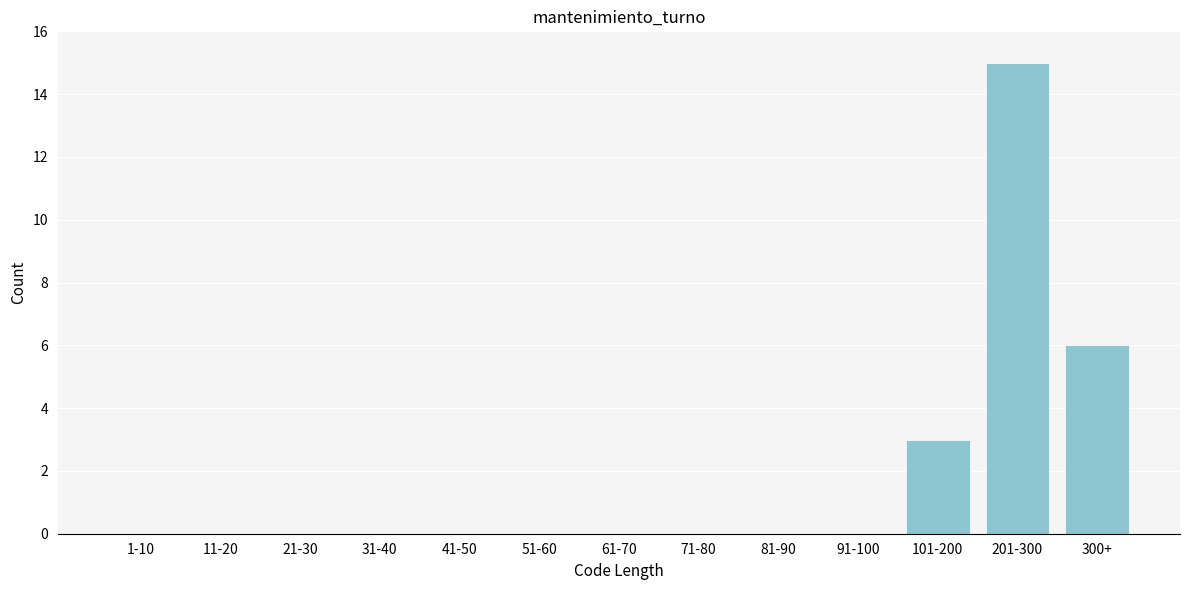

Reading left to right, extract all data points from this chart.

1-10=0	11-20=0	21-30=0	31-40=0	41-50=0	51-60=0	61-70=0	71-80=0	81-90=0	91-100=0	101-200=3	201-300=15	300+=6